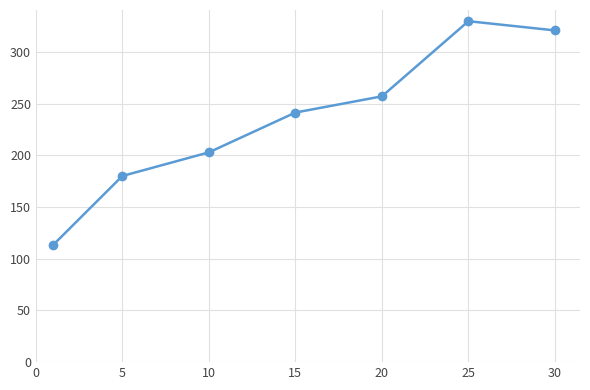

What is the greatest value displayed?

329.7